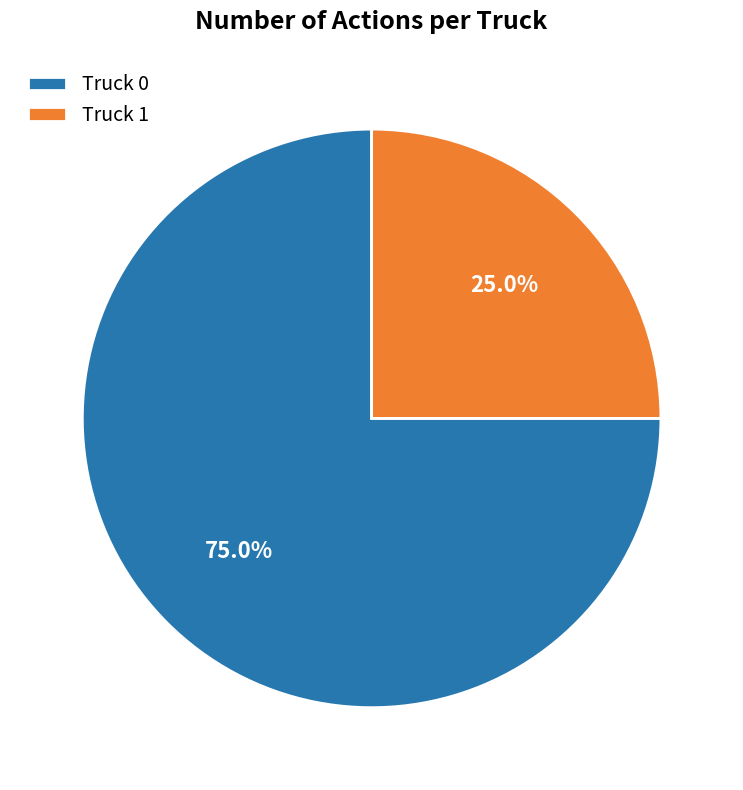

Which has a higher value, Truck 0 or Truck 1?

Truck 0